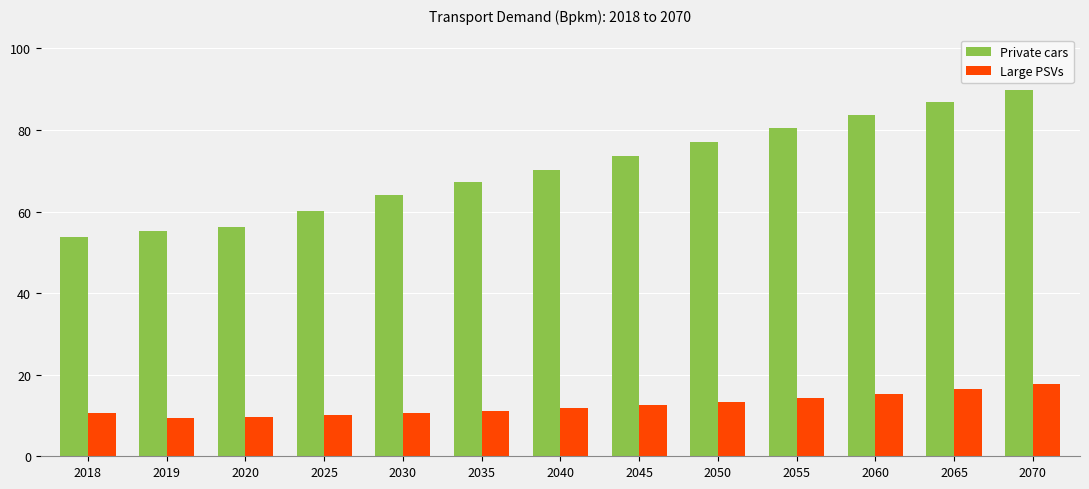

At which label does Private cars reach its peak?

2070